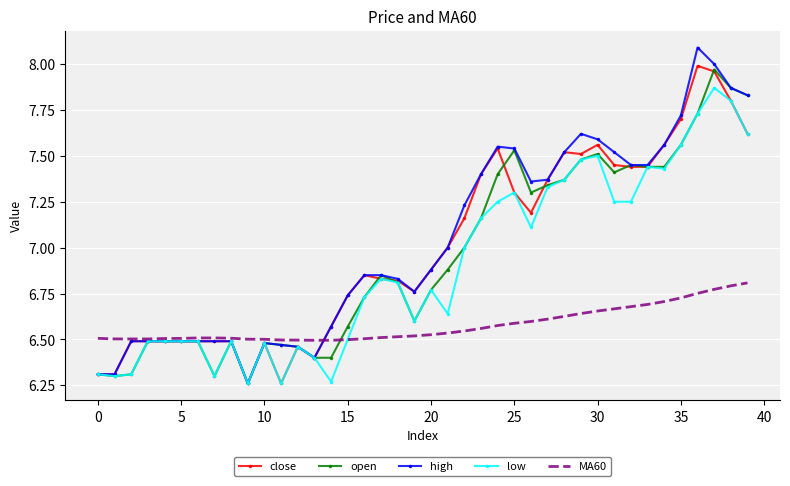

What is the maximum value shown in the chart?

8.1